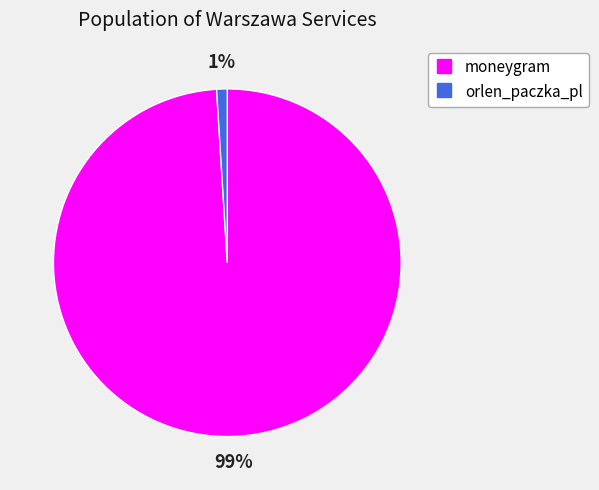

To the nearest percent, what percentage of the pie is orlen_paczka_pl?

1%